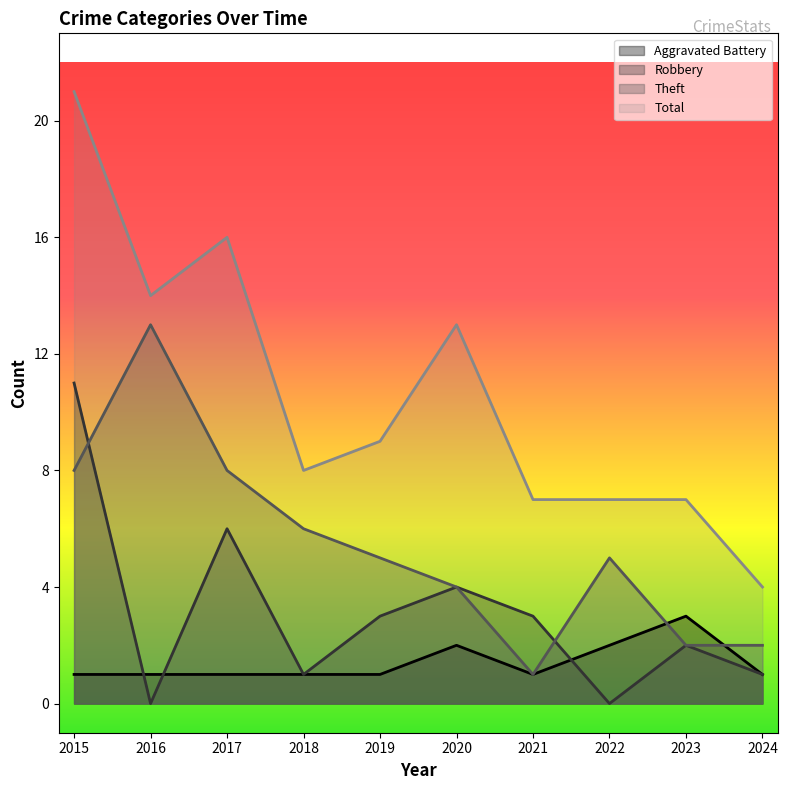

Which category has the highest value across all series?

2015